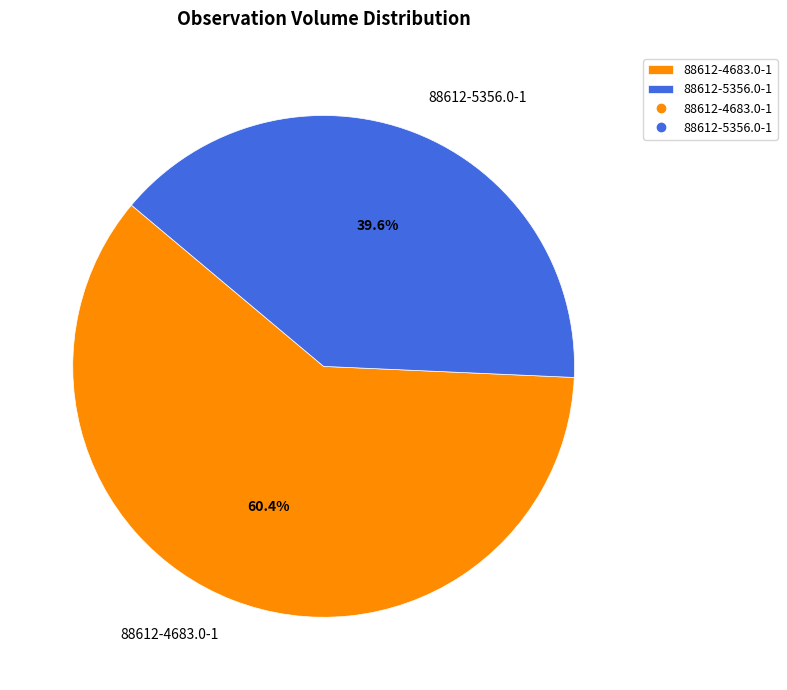

What is the largest slice in the pie chart?

88612-4683.0-1